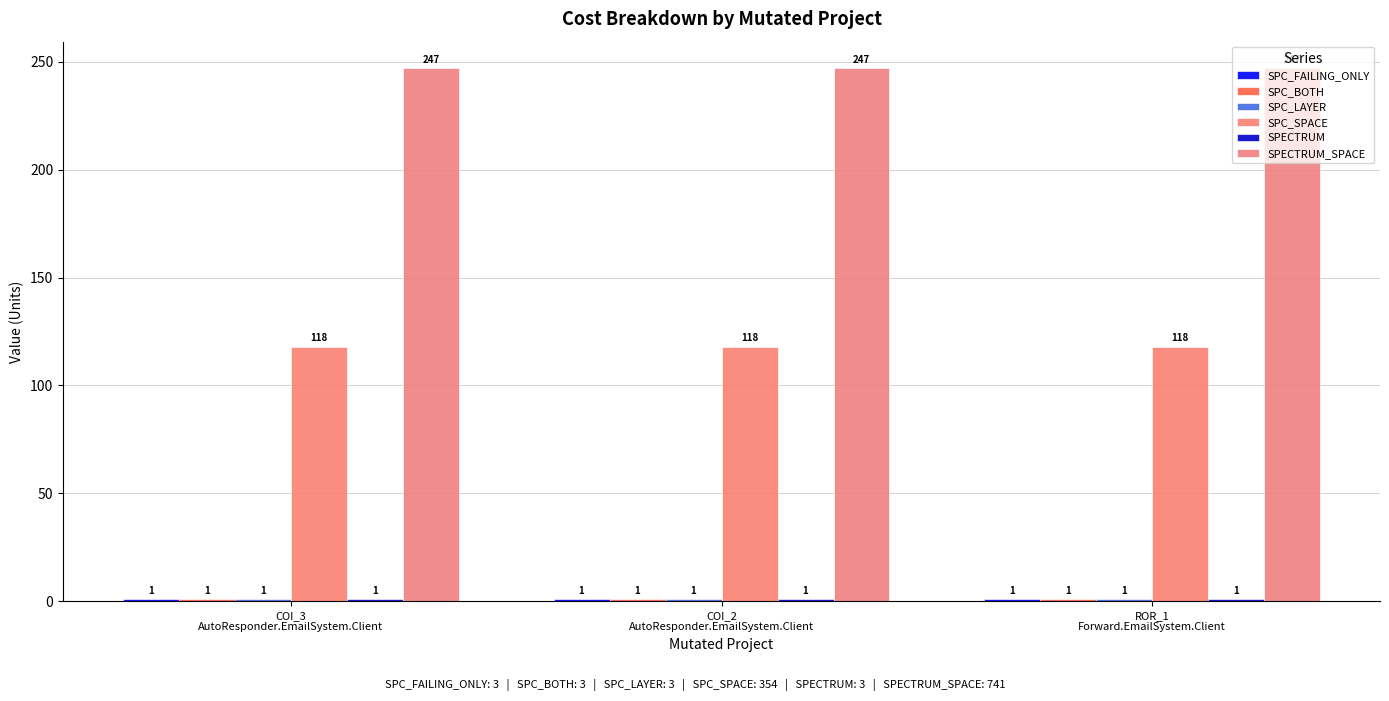

Reading left to right, extract all data points from this chart.

SPC_FAILING_ONLY: 1	1	1
SPC_BOTH: 1	1	1
SPC_LAYER: 1	1	1
SPC_SPACE: 118	118	118
SPECTRUM: 1	1	1
SPECTRUM_SPACE: 247	247	247